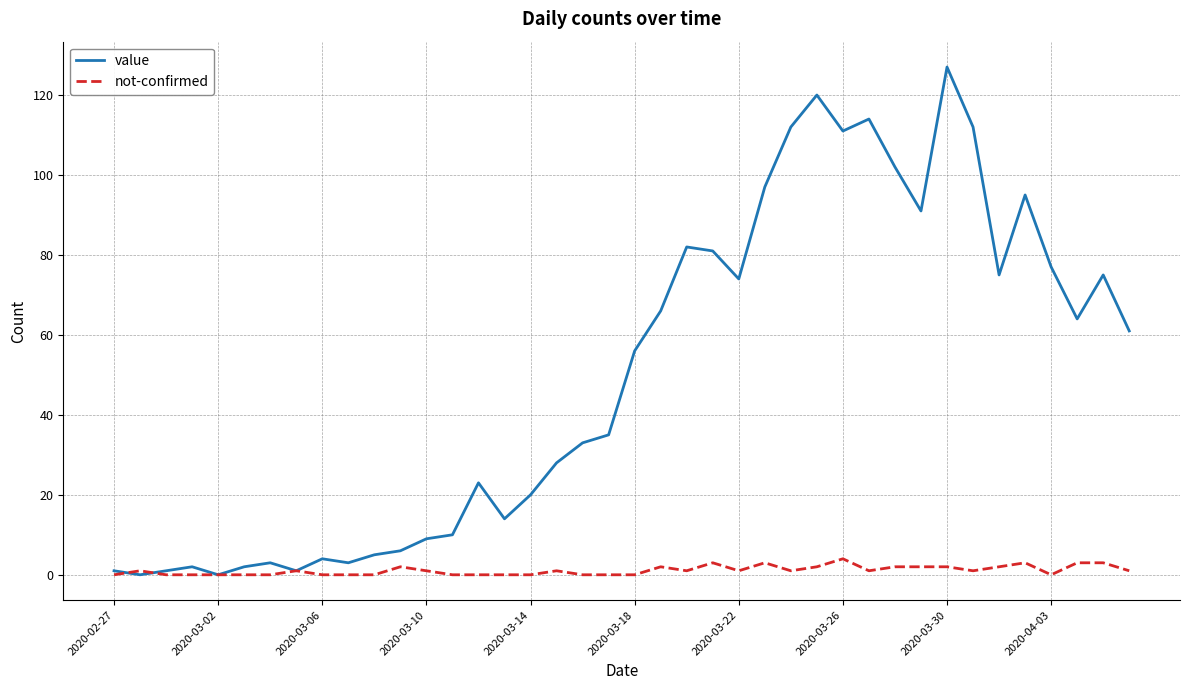

Which series has the widest spread of values?

value